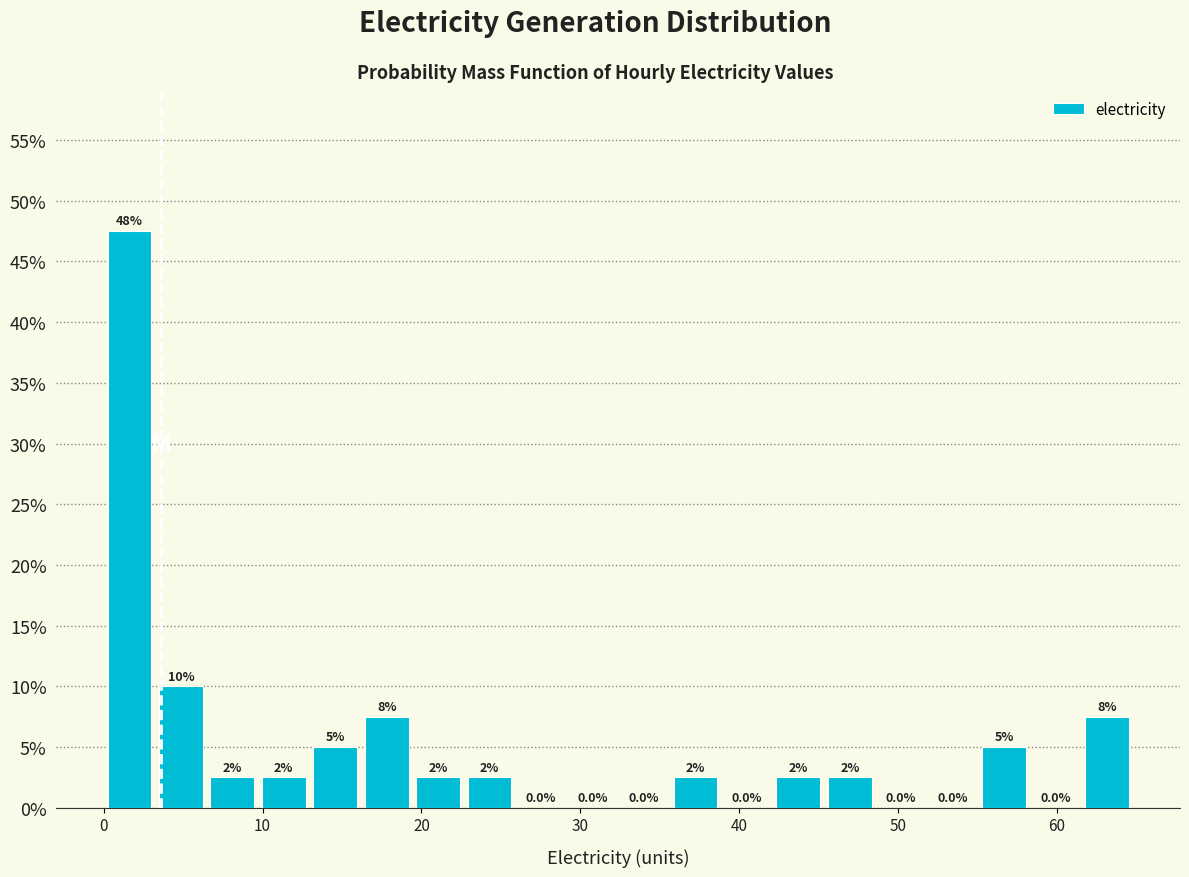

Around what value on the x-axis is the tallest bar? Give the approximate position of its centre, as read against the axis.

2